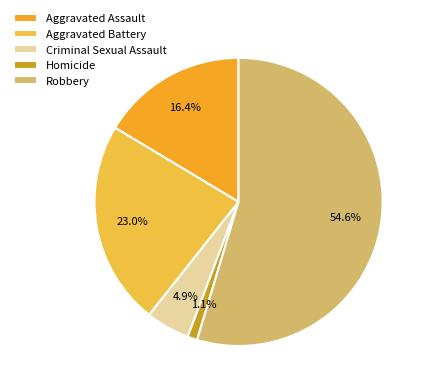

Between Criminal Sexual Assault and Aggravated Assault, which is larger?

Aggravated Assault